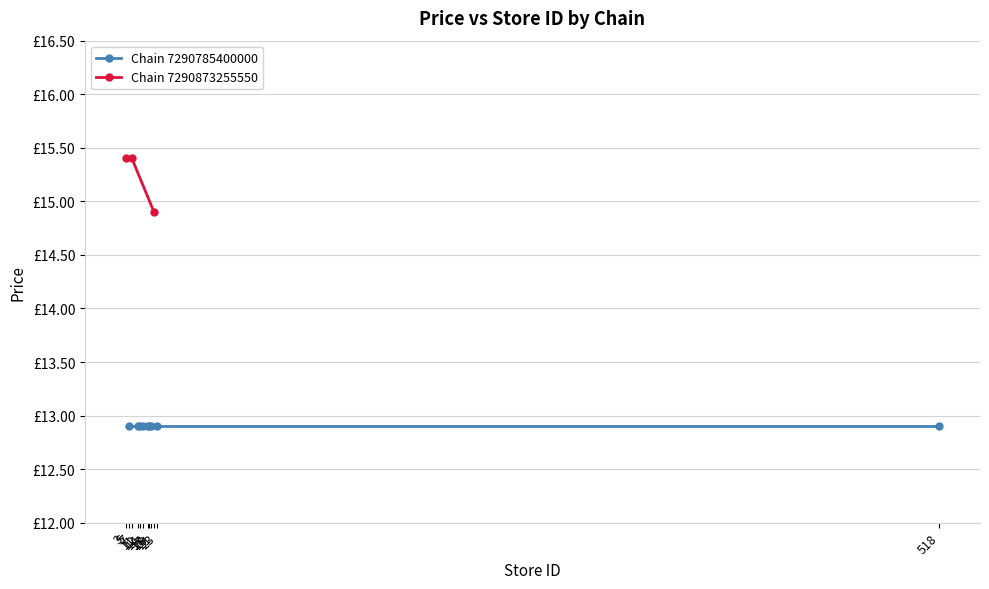

What is the average value?

15.2